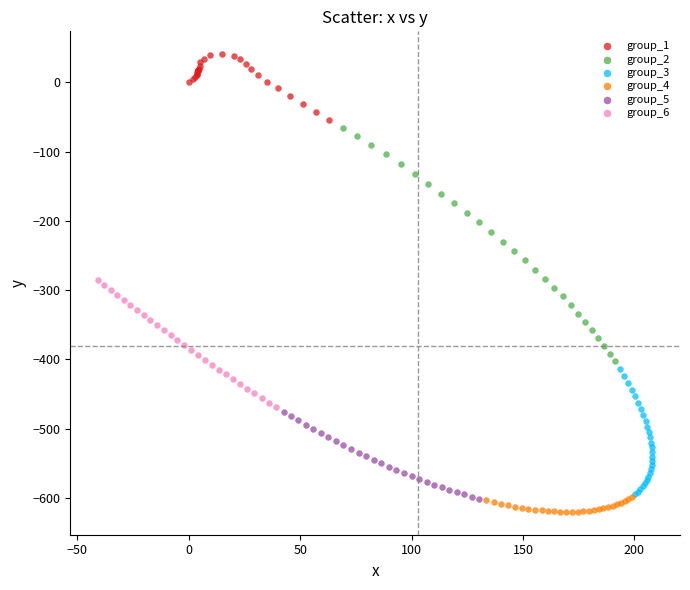

Which series reaches the minimum Y coordinate?

group_4